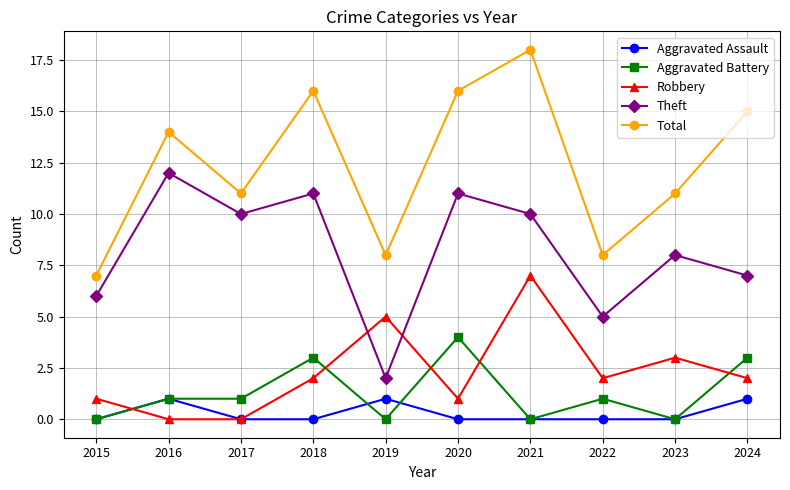

What is the value of the Robbery point at the 5th from the left?

5